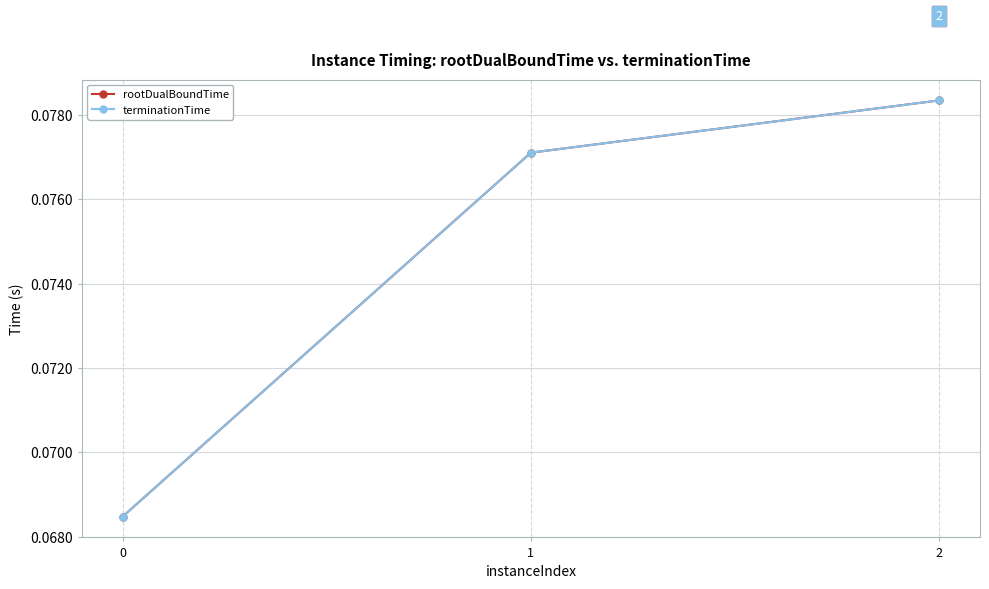

Is this an area chart (filled region under the line)?

No